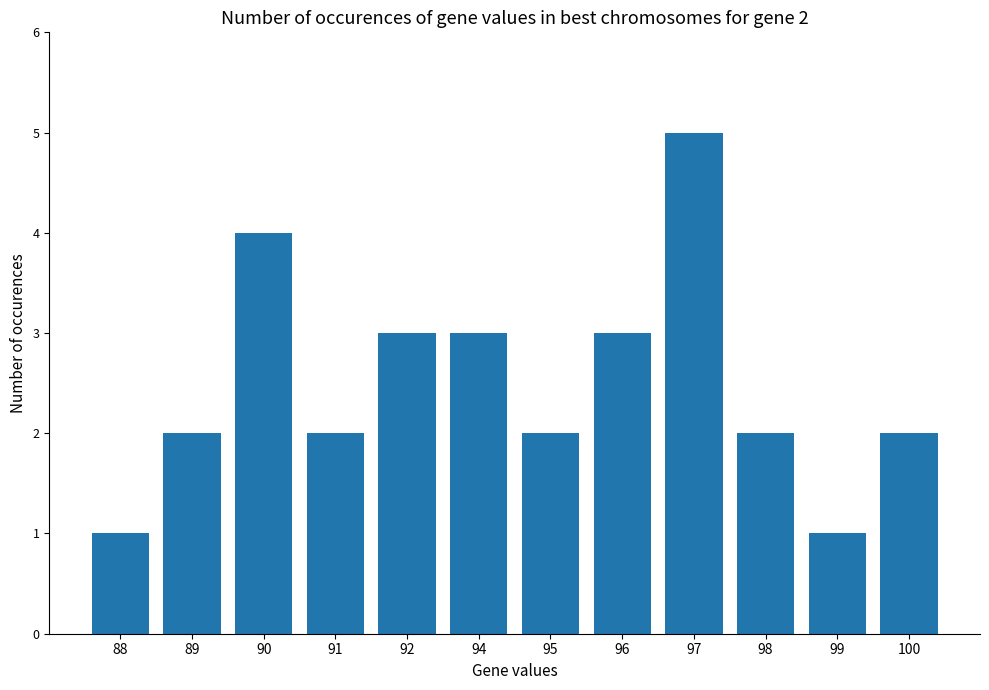

What is the value of the 1st bar from the left?

1